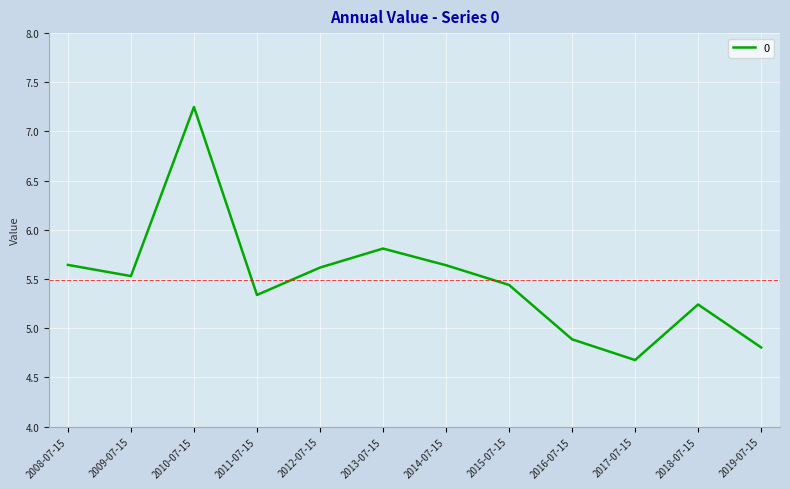

At which category does the chart reach its minimum across all series?

2017-07-15